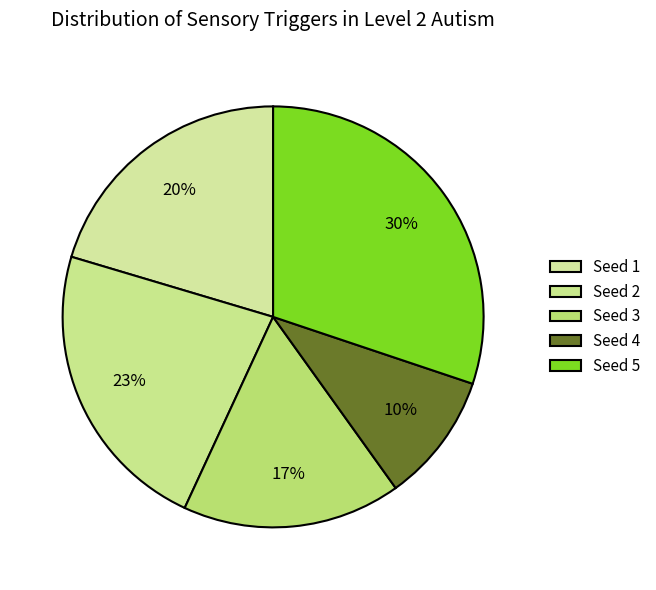

How many slices are in this pie chart?

5